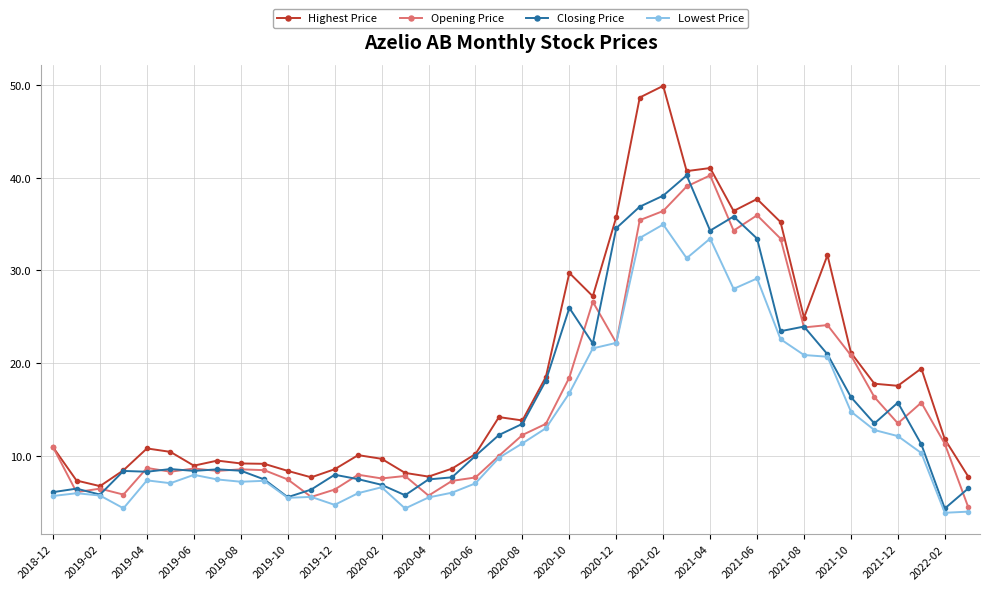

What is the value of the Highest Price point at the 8th from the left?

9.5